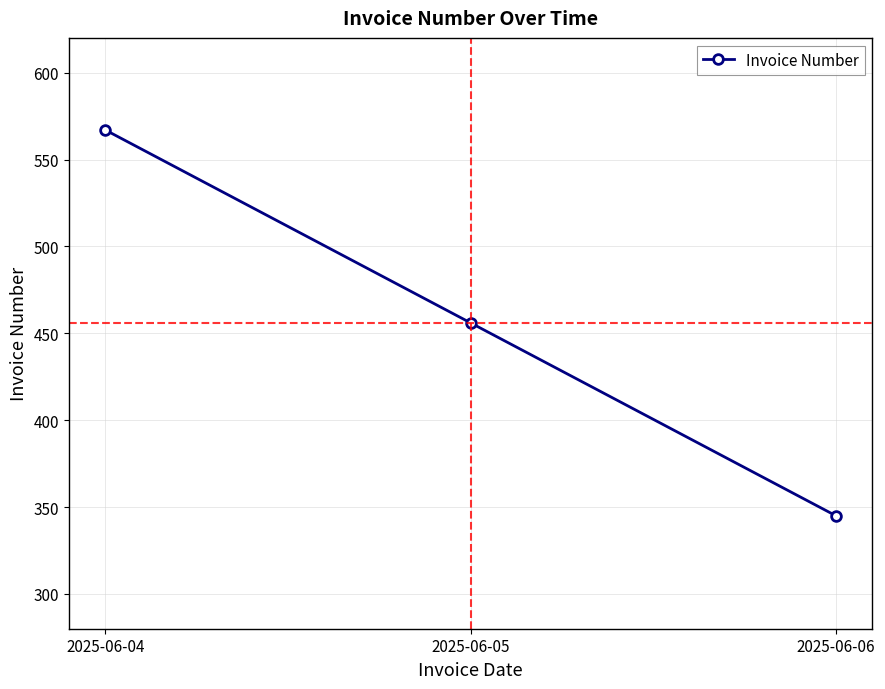

How many data points are less than 456?

1